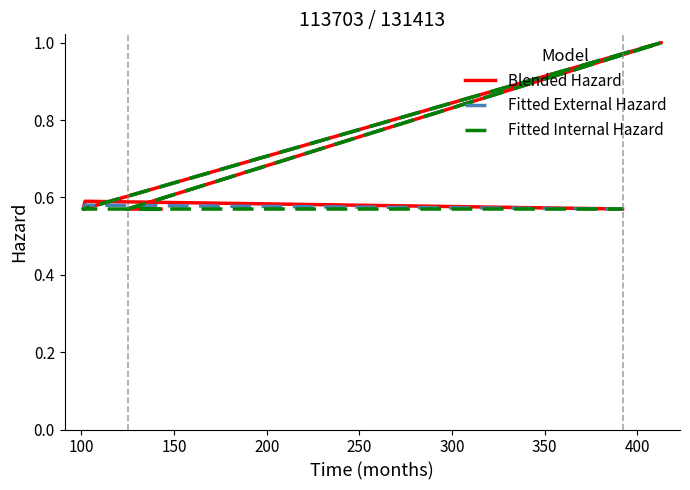

Rank the series by their average value, from highest to lowest.

Blended Hazard, Fitted External Hazard, Fitted Internal Hazard